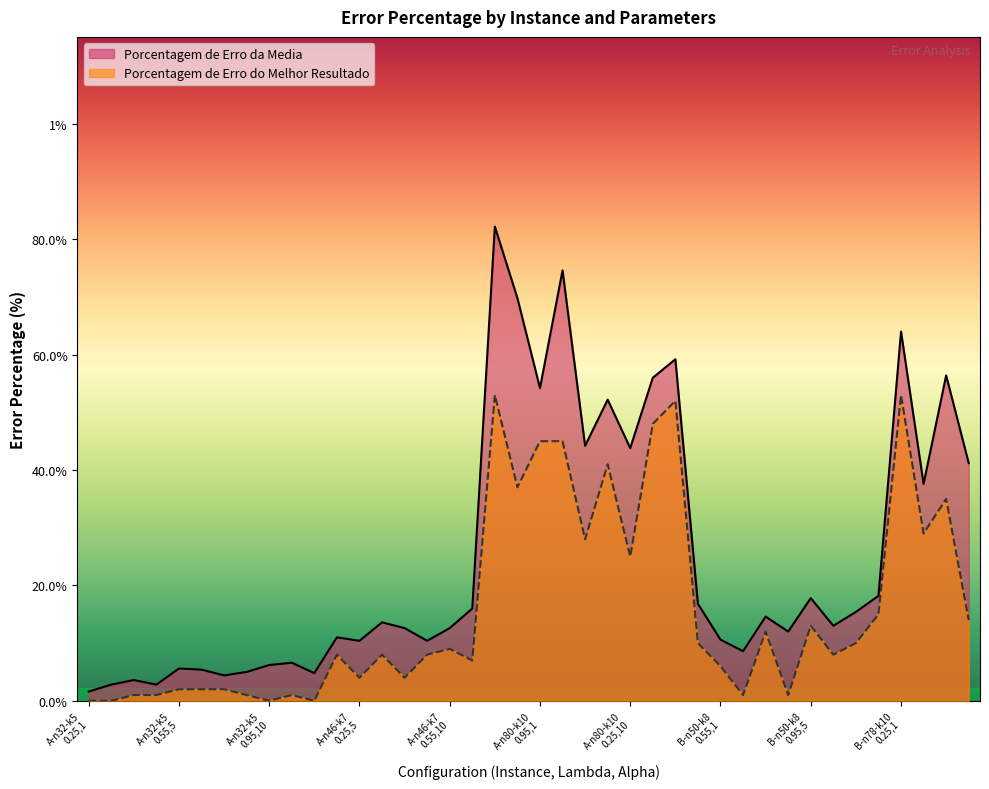

Is it true that Porcentagem de Erro do Melhor Resultado equals 0.1 at A-n46-k7
0.55,10?

True